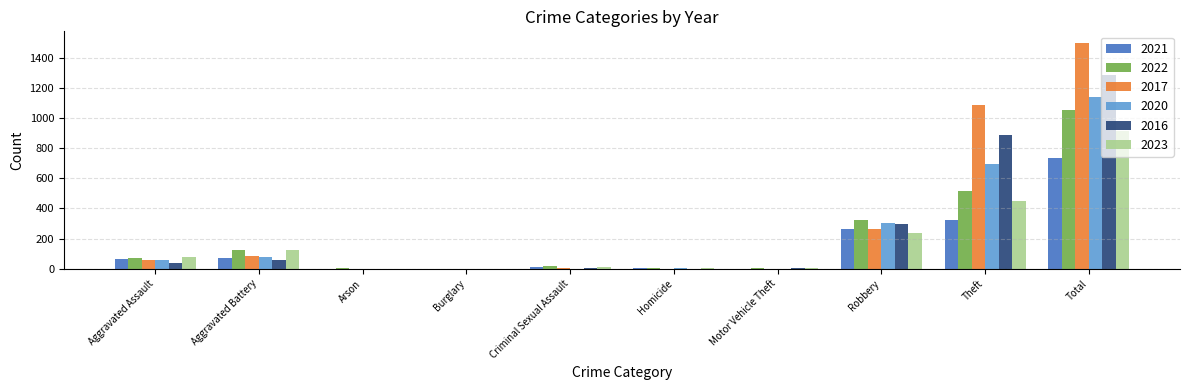

How many data points does each series have?

10